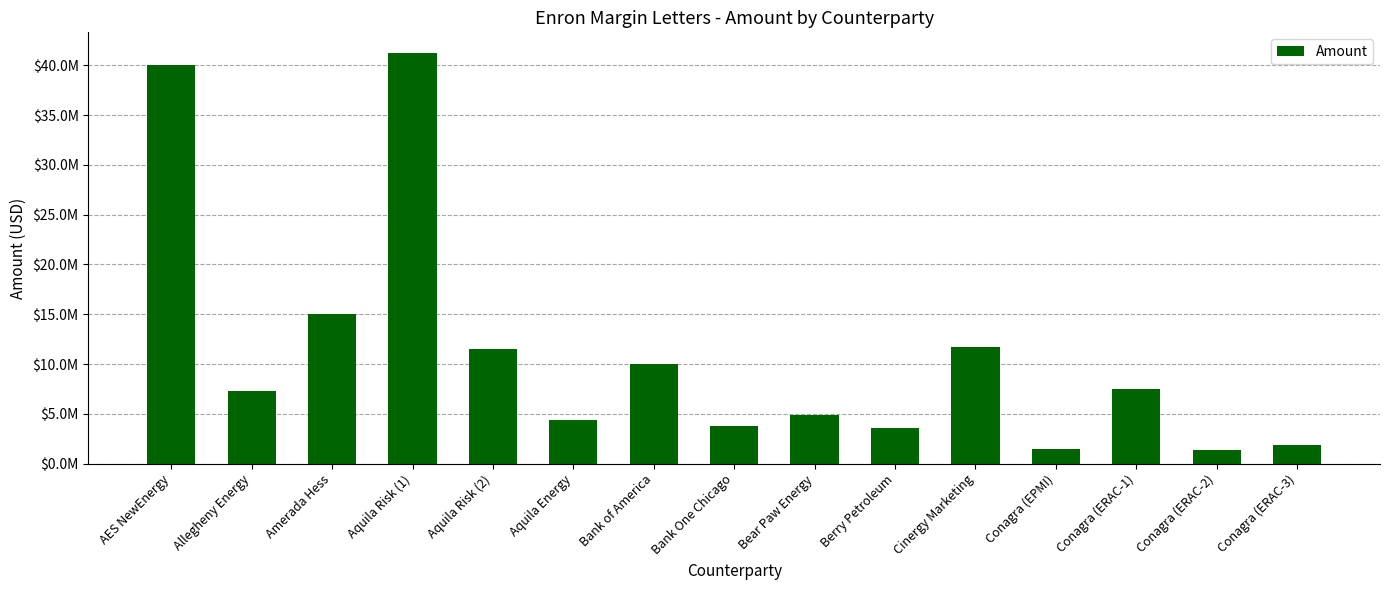

What is the smallest value displayed?

1400000